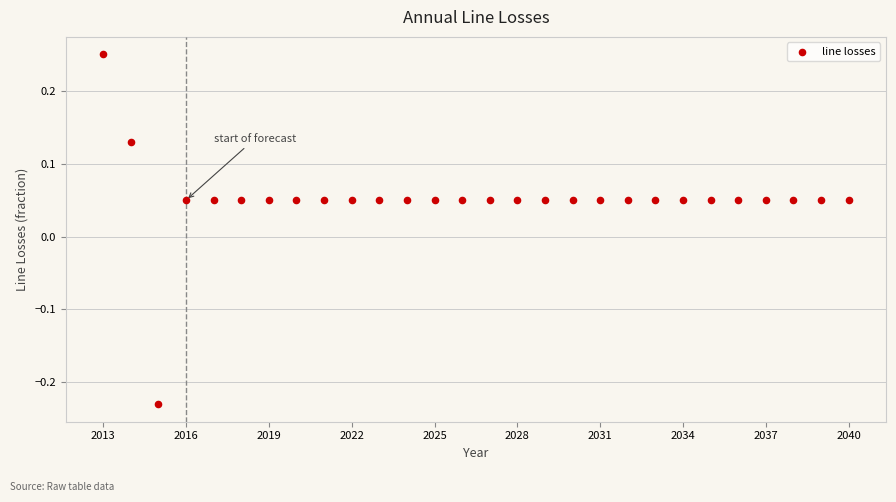

What is the range of Y values (max minus min)?

0.5